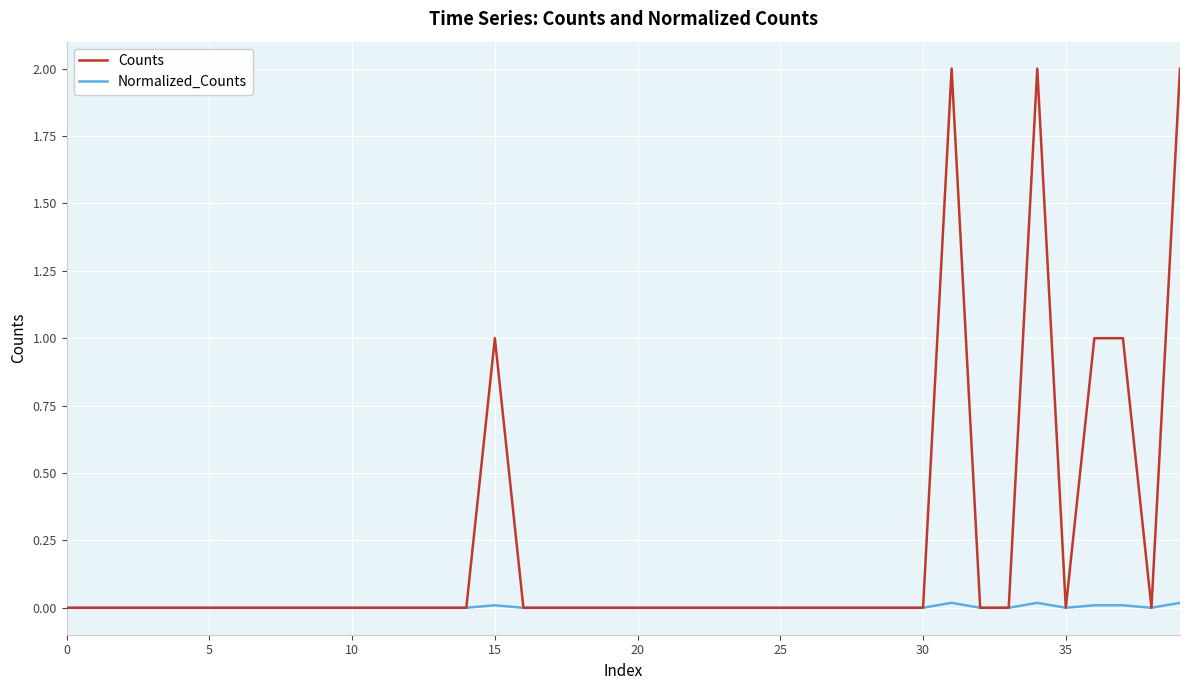

Which series has the largest total across all categories?

Counts